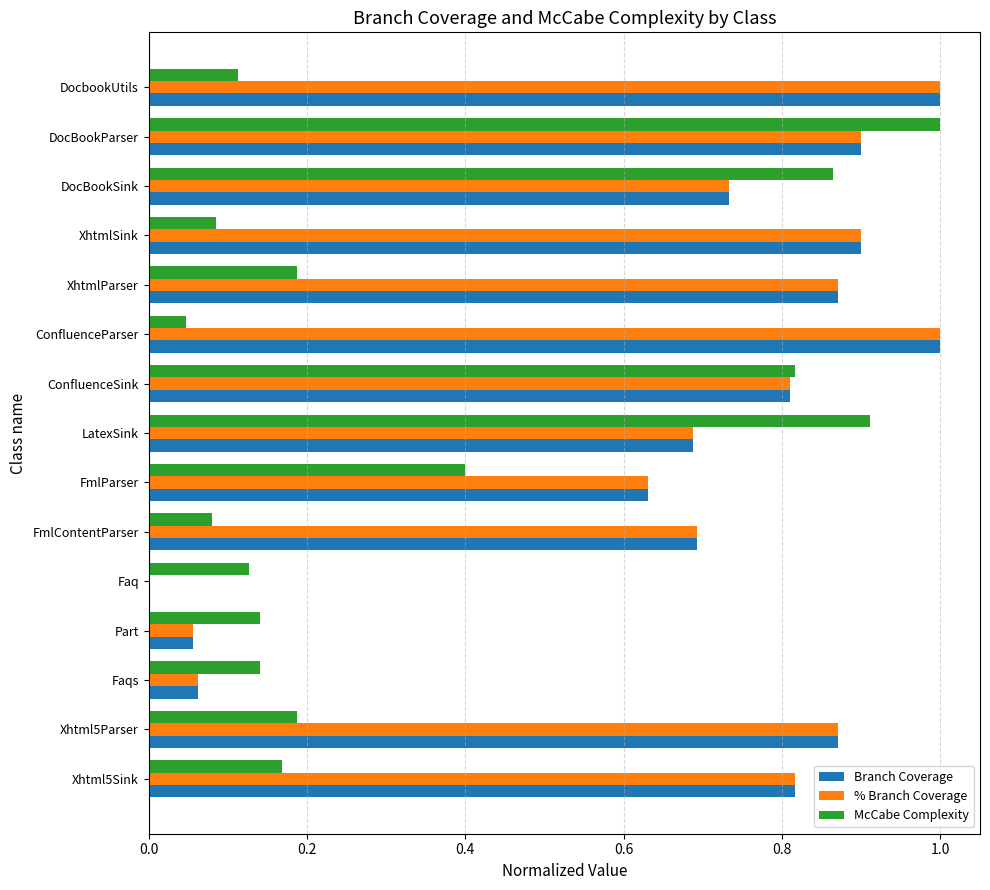

What is the maximum value shown in the chart?

1.0